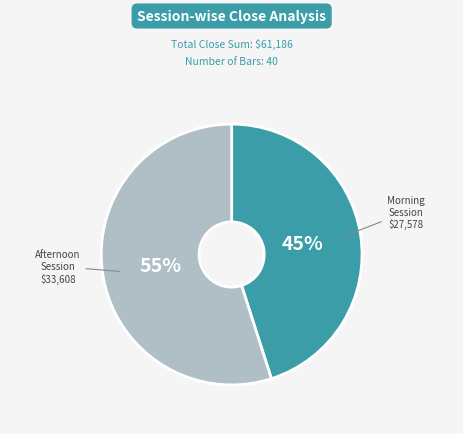

What is the ratio of the value at Afternoon Session to the value at Morning Session?

1.2